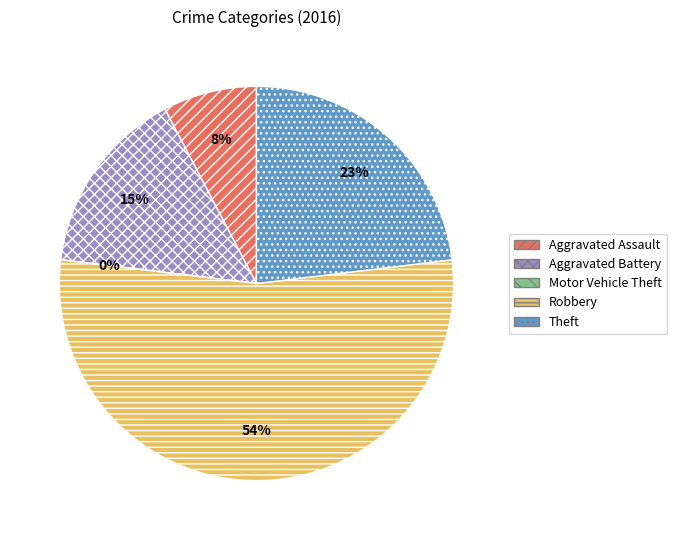

What percentage is the Theft slice, to the nearest percent?

23%